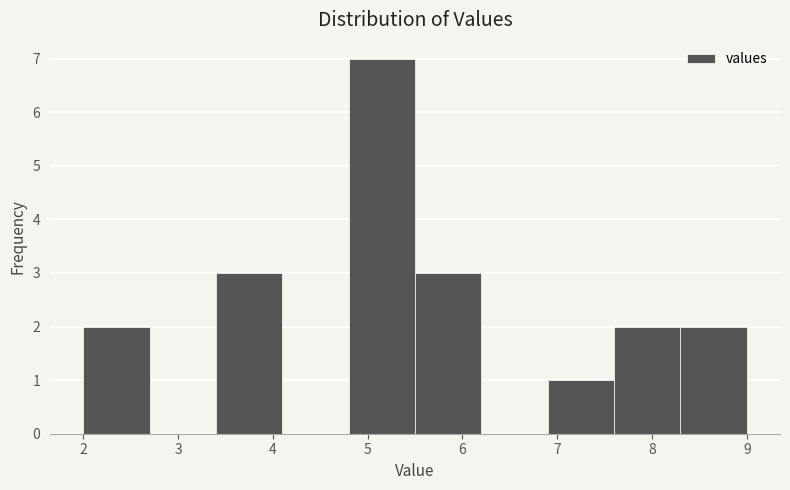

Over which range of the x-axis is the bar tallest?

4.8 to 5.5